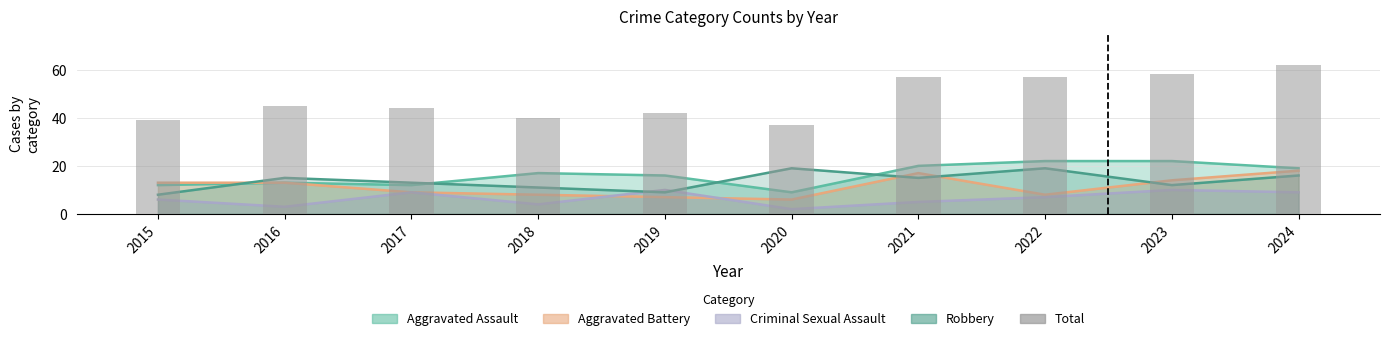

Reading left to right, transcribe all the data shown in this chart.

39	45	44	40	42	37	57	57	58	62